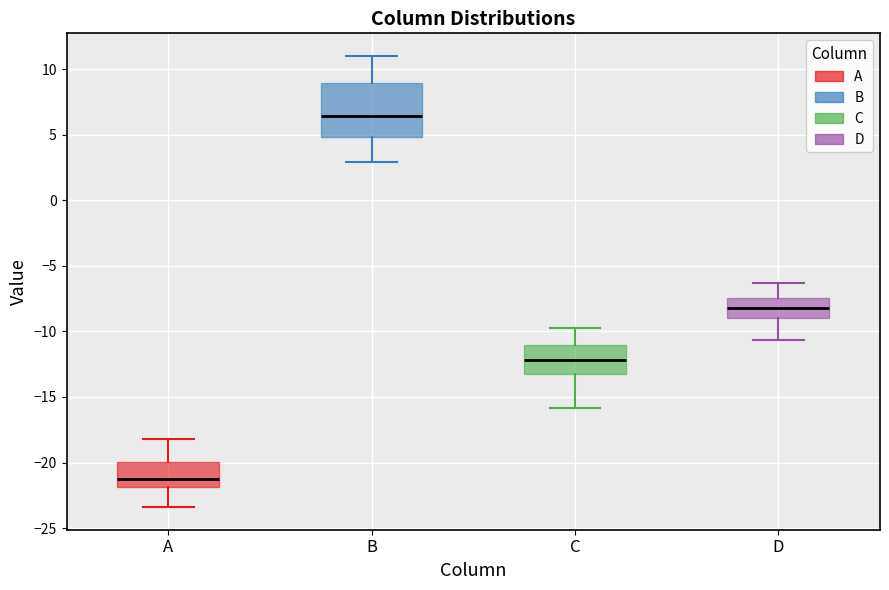

Which box's median line is the lowest?

A